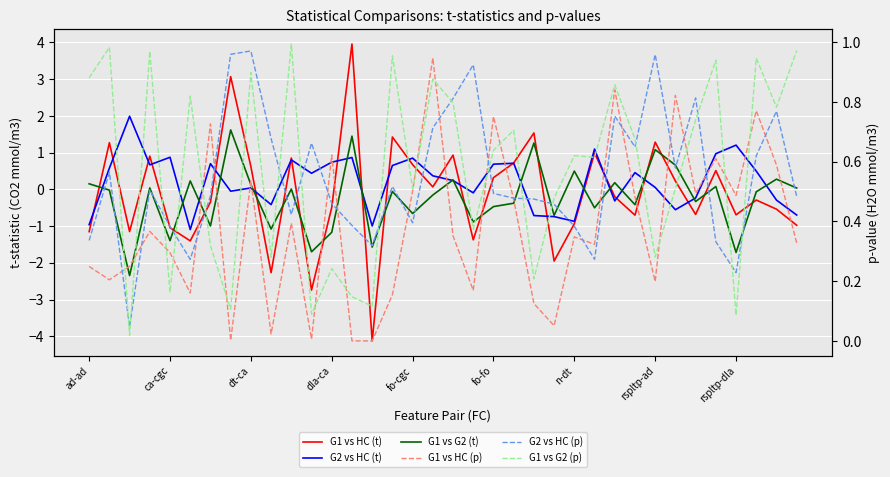

True or false: G1 vs HC (p) has a value of 0.8 at 30.

False